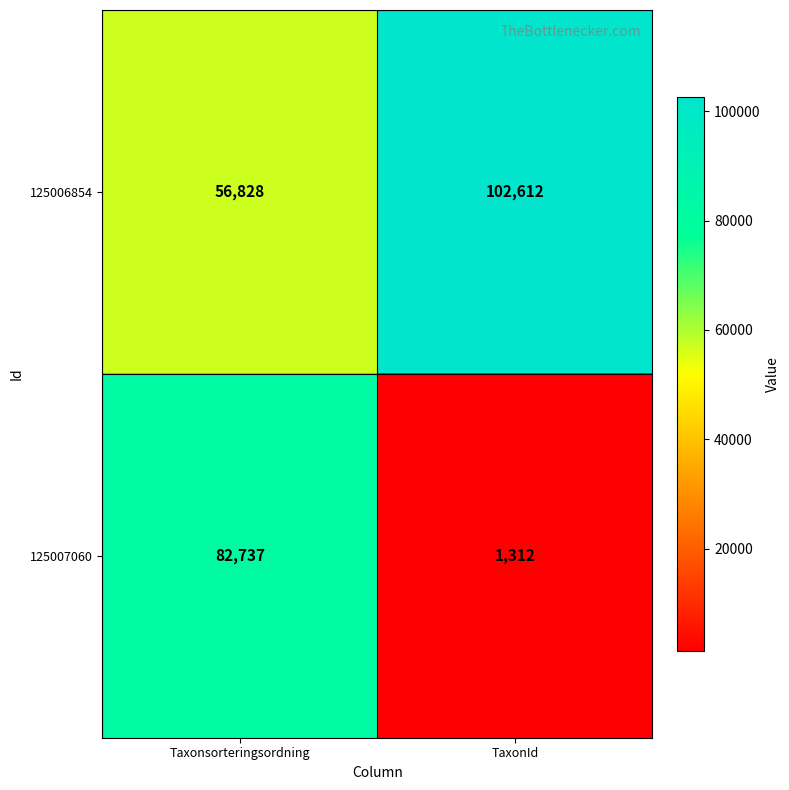

Where is 125007060 nearest to the value 42024?

TaxonId